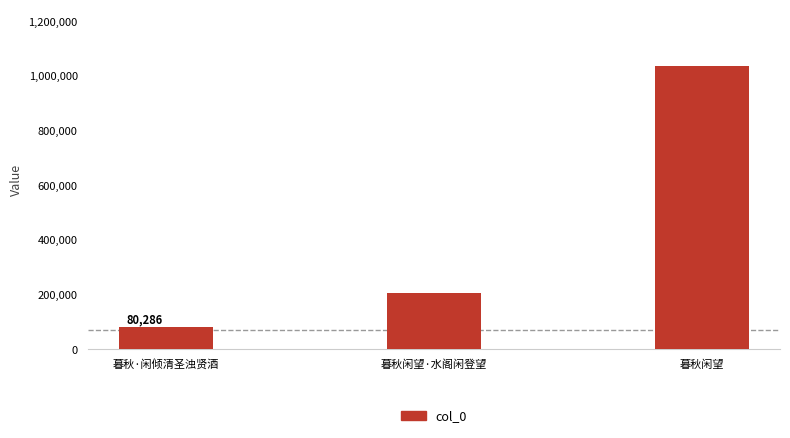

Approximately how many times larger is the value at 暮秋·闲倾清圣浊贤酒 compared to 暮秋闲望·水阁闲登望?

0.4